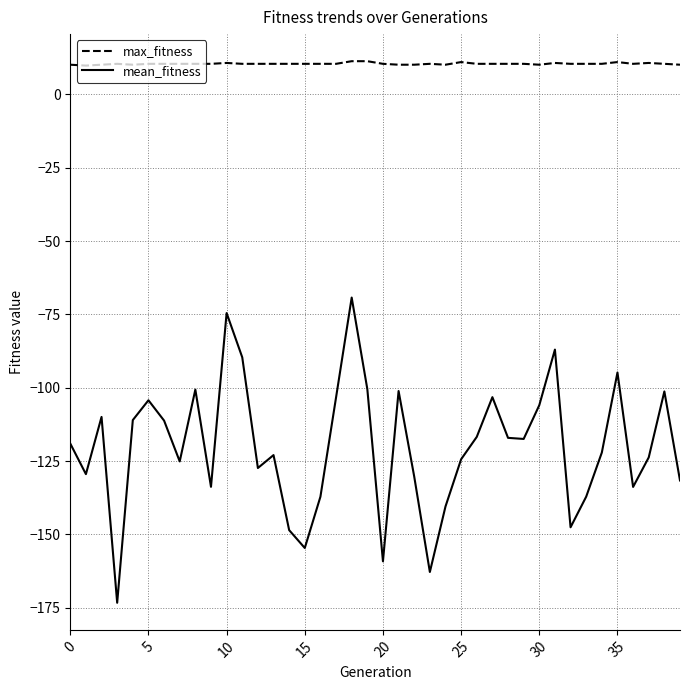

Which series has the widest spread of values?

mean_fitness